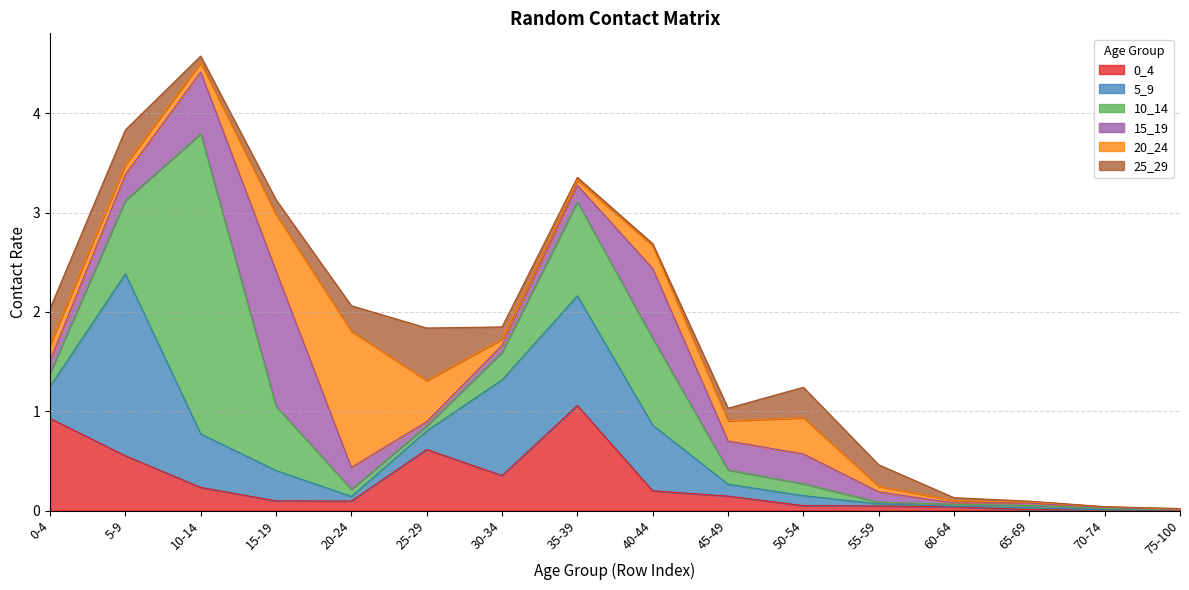

At how many categories does at least one series exceed 2?

1